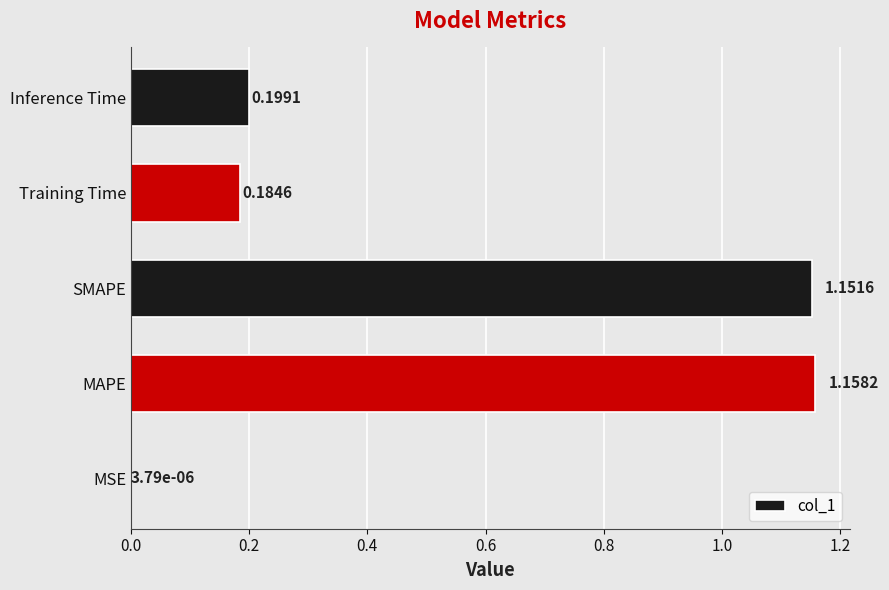

At which label is the value closest to 0?

MSE